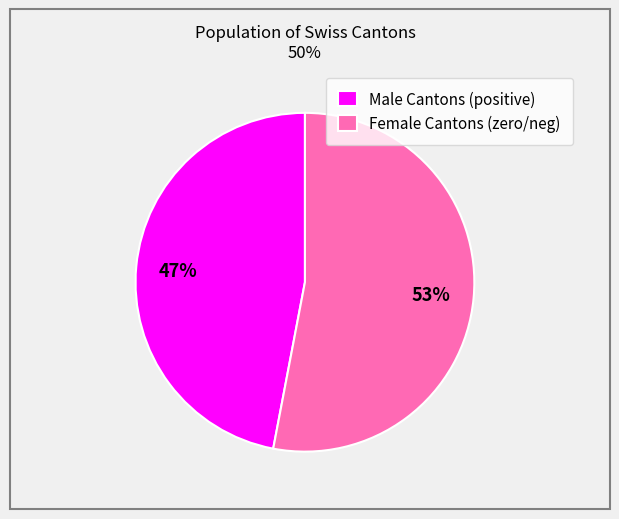

To the nearest percent, what is the difference between the largest and smallest slice percentages?

6%